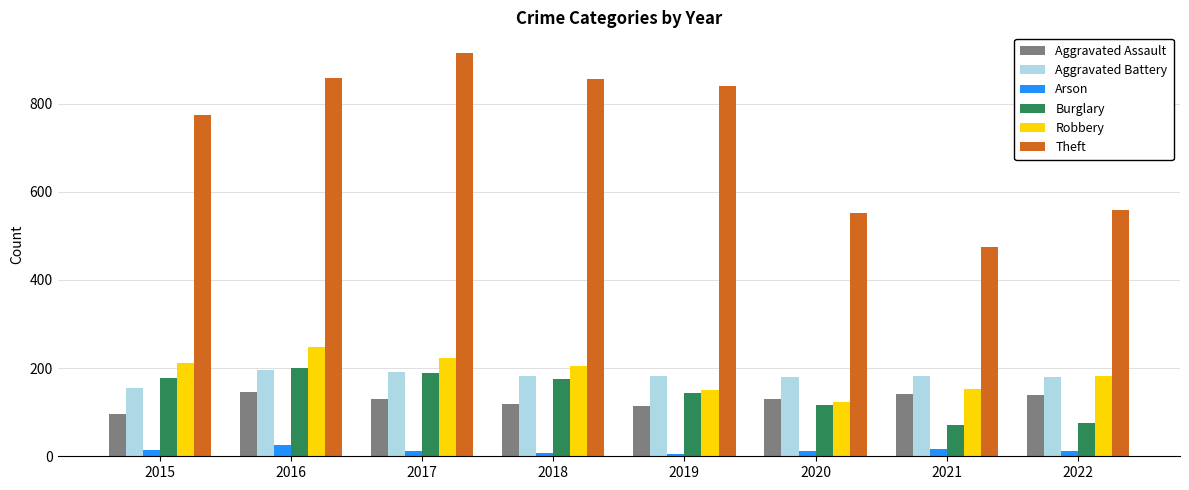

What is the difference between the highest and lowest values at 2021?

457